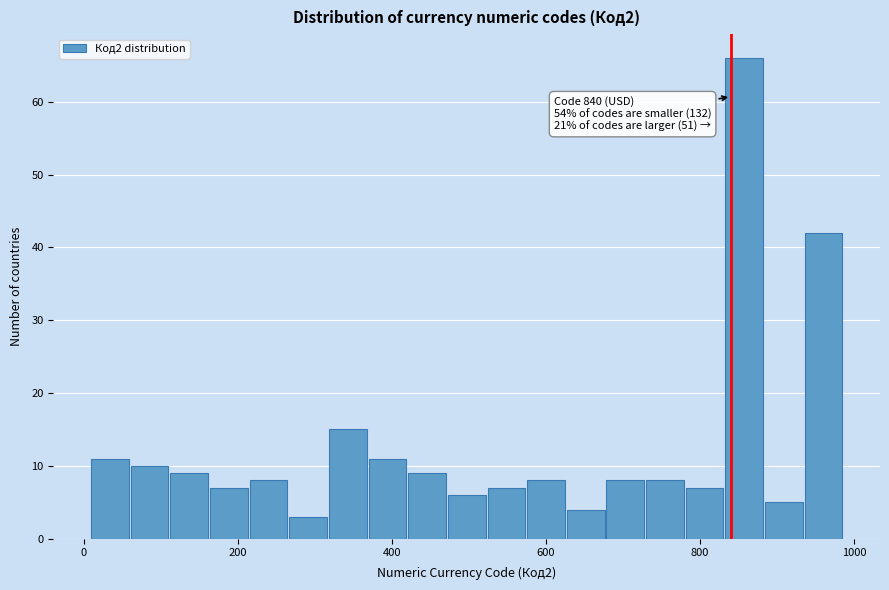

Read against the x-axis, roughly where is the centre of the tallest bar?

860